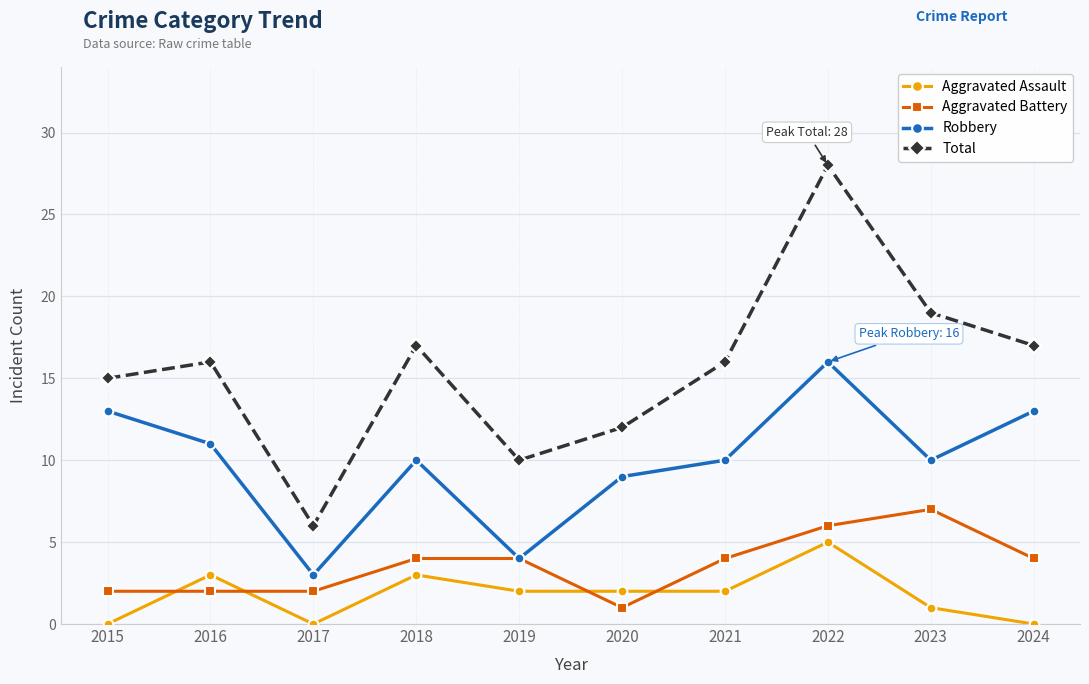

What is the maximum value for Aggravated Assault?

5